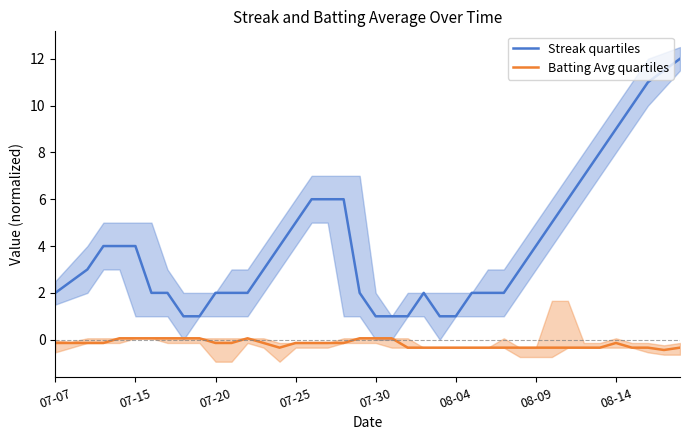

What is the highest value of the Streak quartiles series?

12.0